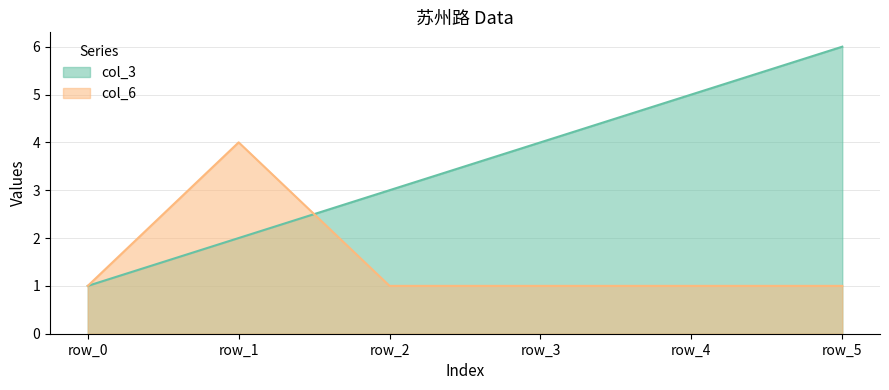

Reading right to left, what are all the values shown in this chart?

col_3: row_5=6	row_4=5	row_3=4	row_2=3	row_1=2	row_0=1
col_6: row_5=1	row_4=1	row_3=1	row_2=1	row_1=4	row_0=1